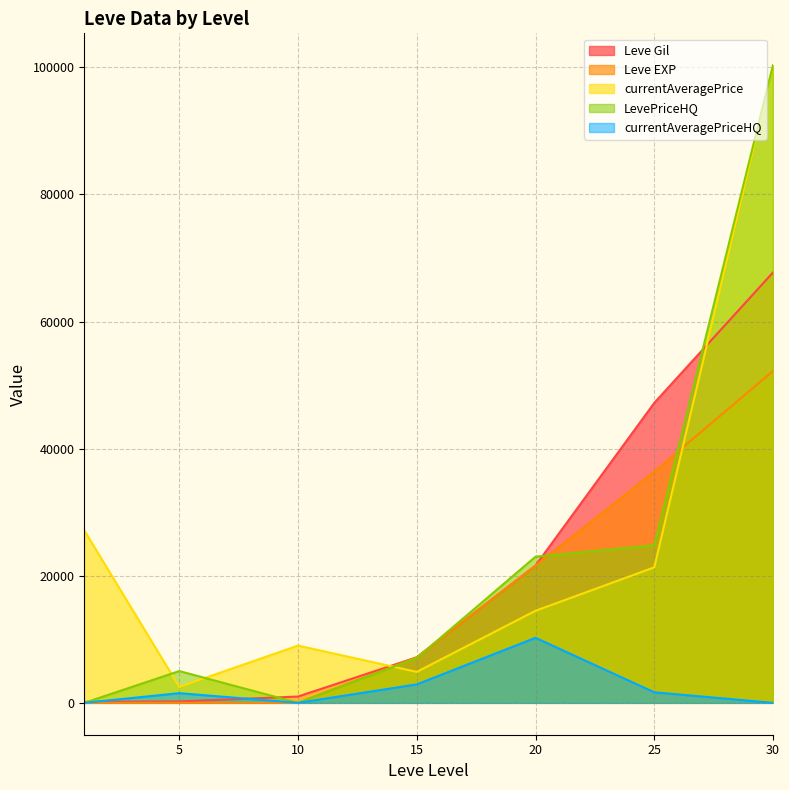

At which category is the sum across all series the highest?

30